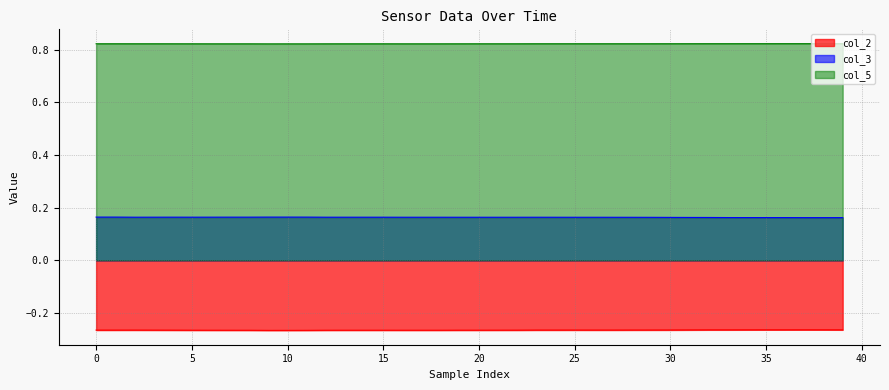

Read the col_2 value at 13.

-0.3